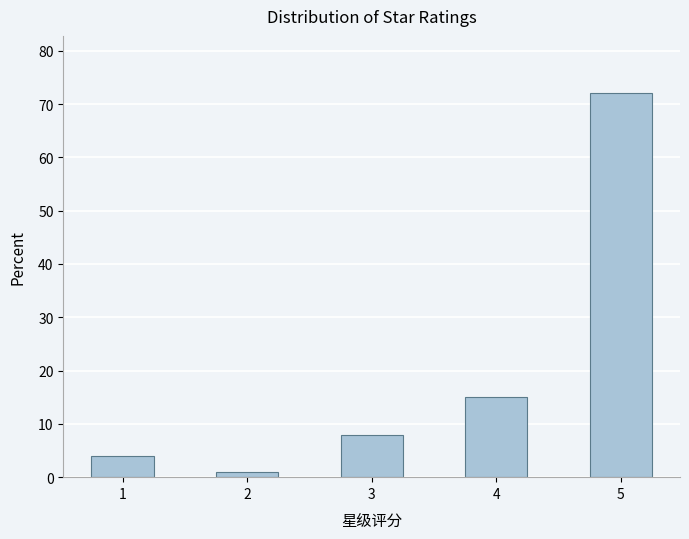

Reading right to left, transcribe all the data shown in this chart.

5=72	4=15	3=8	2=1	1=4